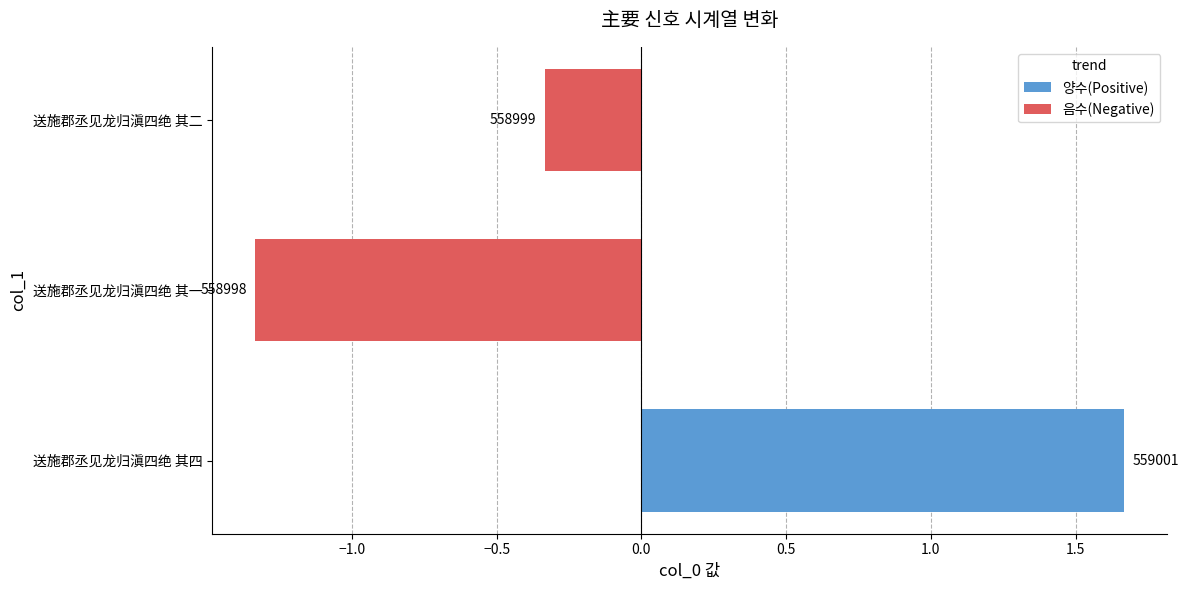

Is it true that 음수(Negative) equals -1.9 at 送施郡丞见龙归滇四绝 其一?

False